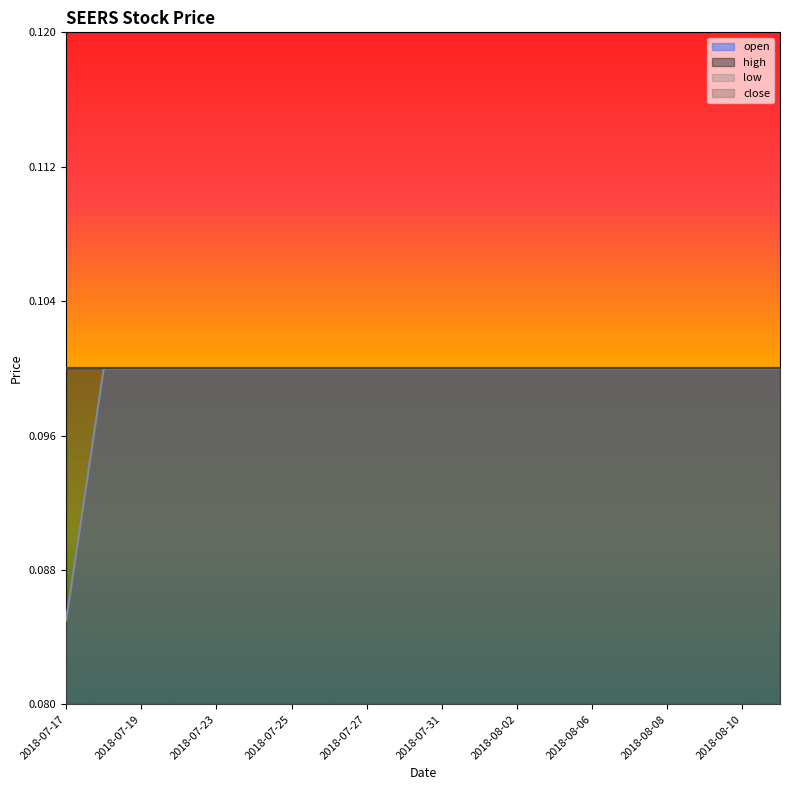

Is the value of open at 2018-08-03 greater than the value of low at 2018-07-20?

No